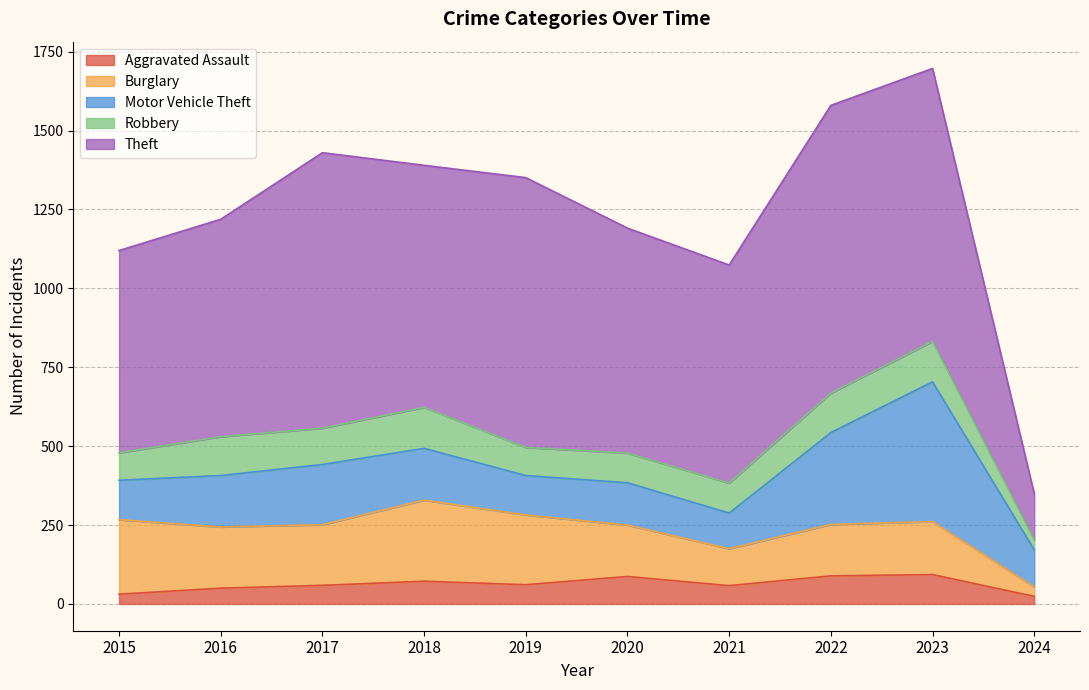

True or false: Robbery has more than 0 interior local peaks.

True